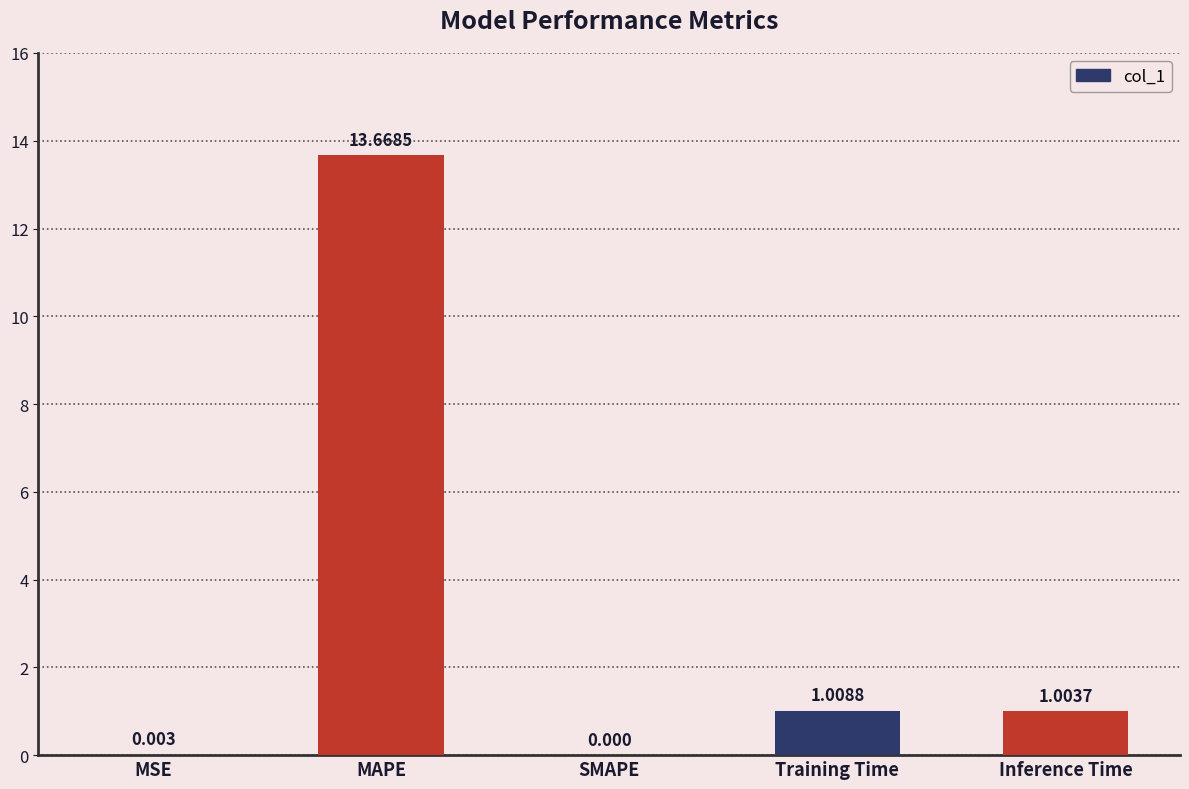

What is the maximum value shown in the chart?

13.7